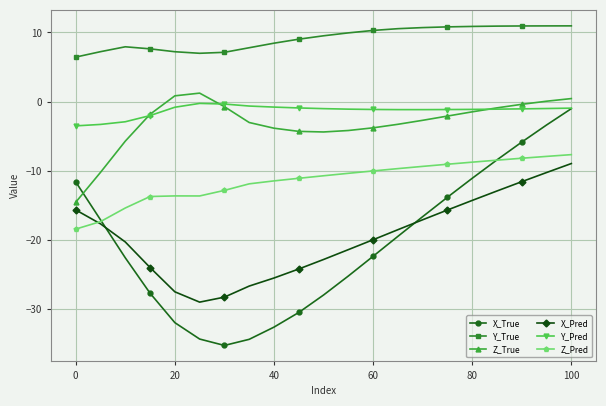

Count the number of categories in the chart.

21